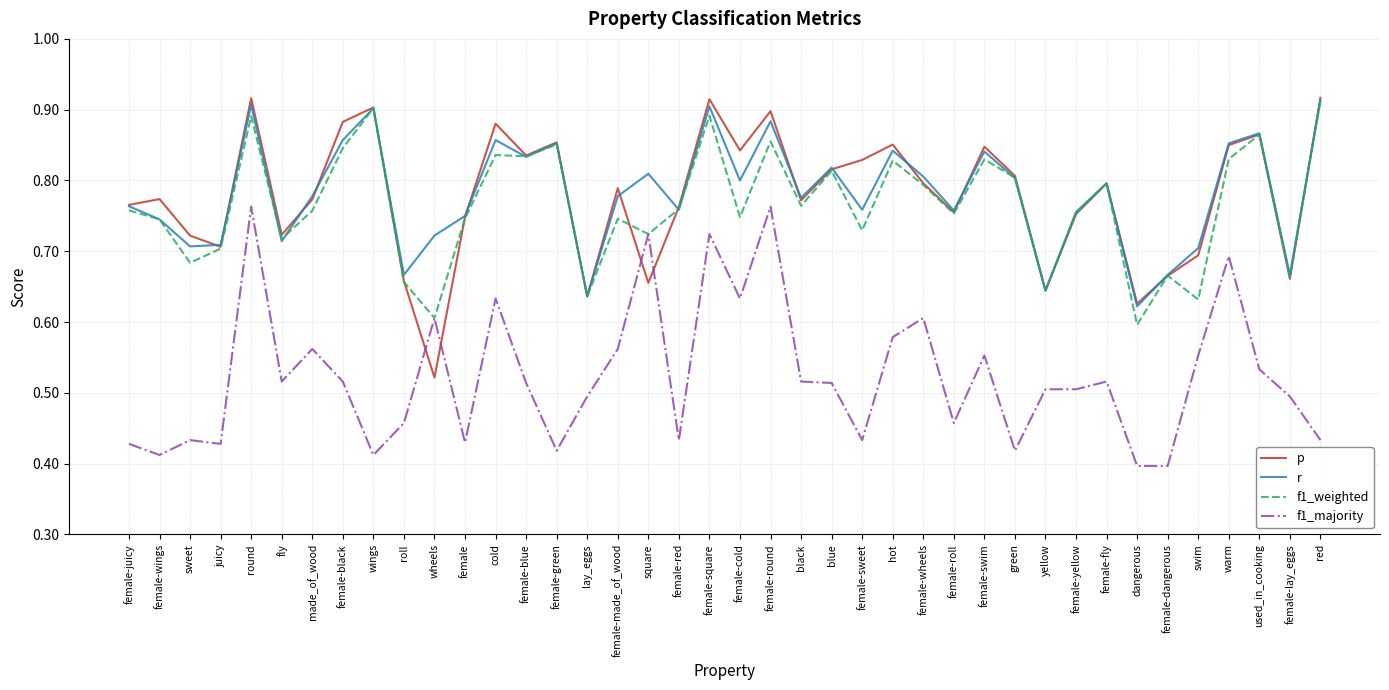

Does the chart have visible grid lines?

Yes